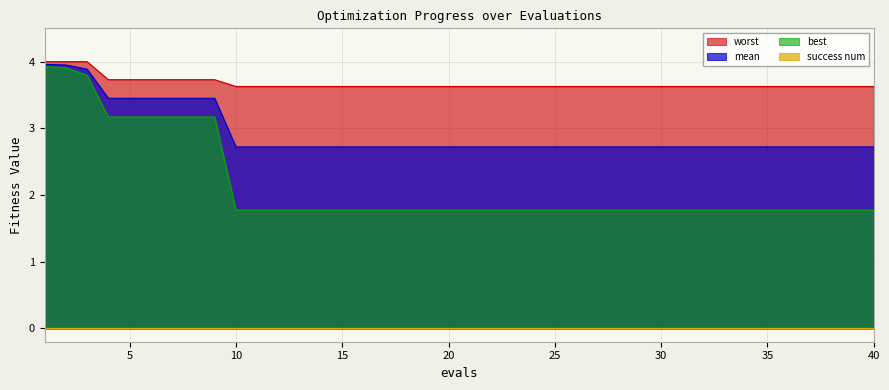

True or false: worst and best intersect in this chart.

False